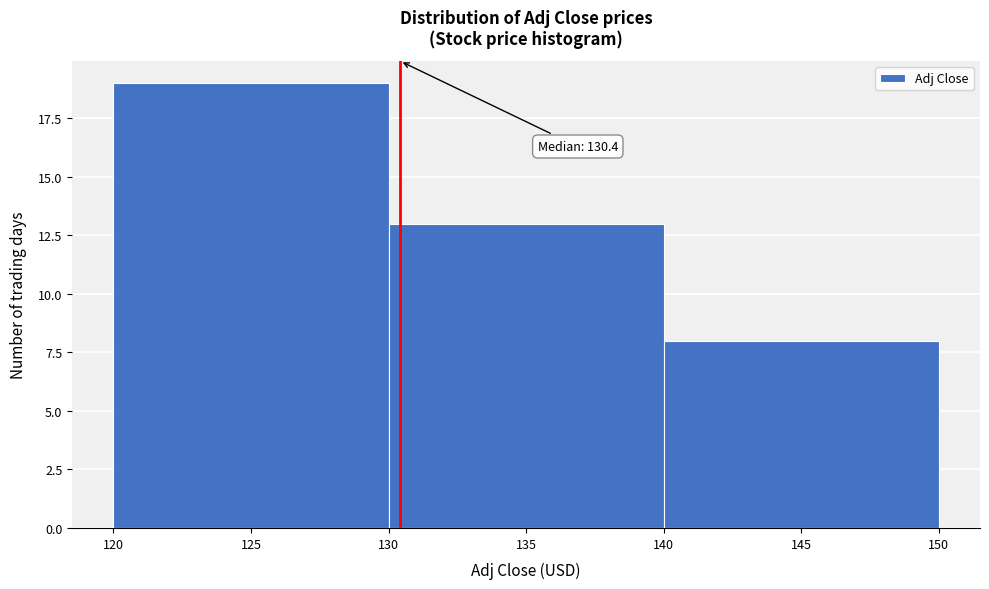

Over which range of the x-axis is the bar tallest?

120 to 130